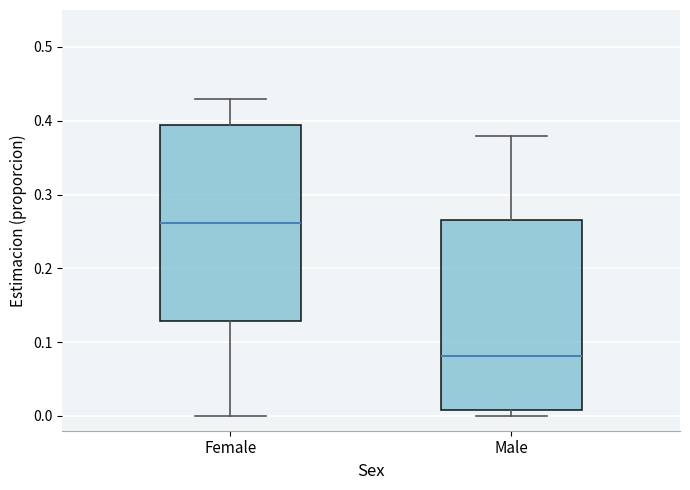

Where does the median line of the box for Female sit on the y-axis? The values are not printed on the chart, so give them approximately, as read against the axis.

0.26